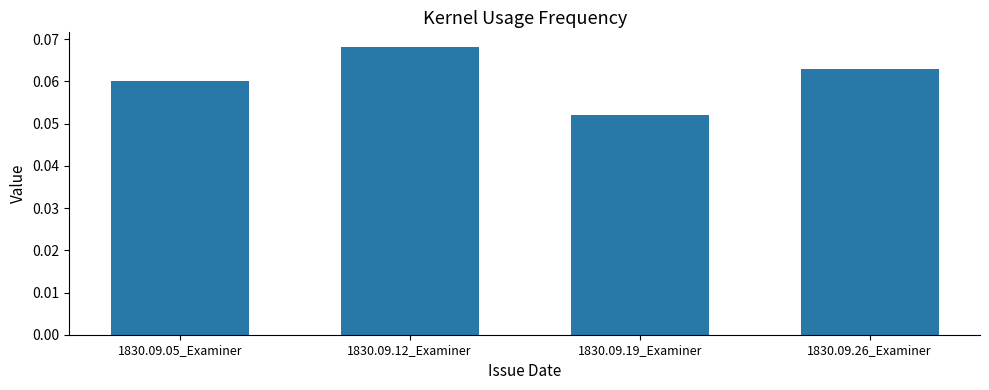

List the labels in order of value, smallest first.

1830.09.19_Examiner, 1830.09.05_Examiner, 1830.09.26_Examiner, 1830.09.12_Examiner